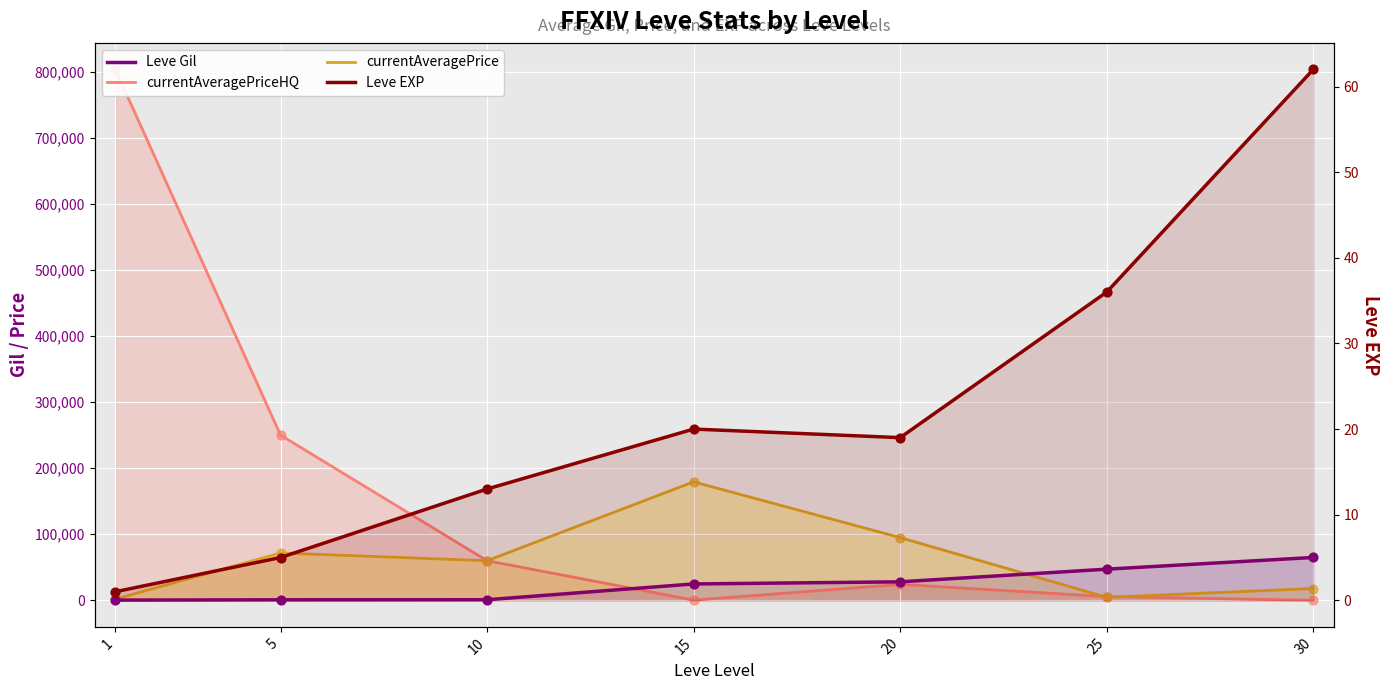

At which category is the sum across all series the highest?

1